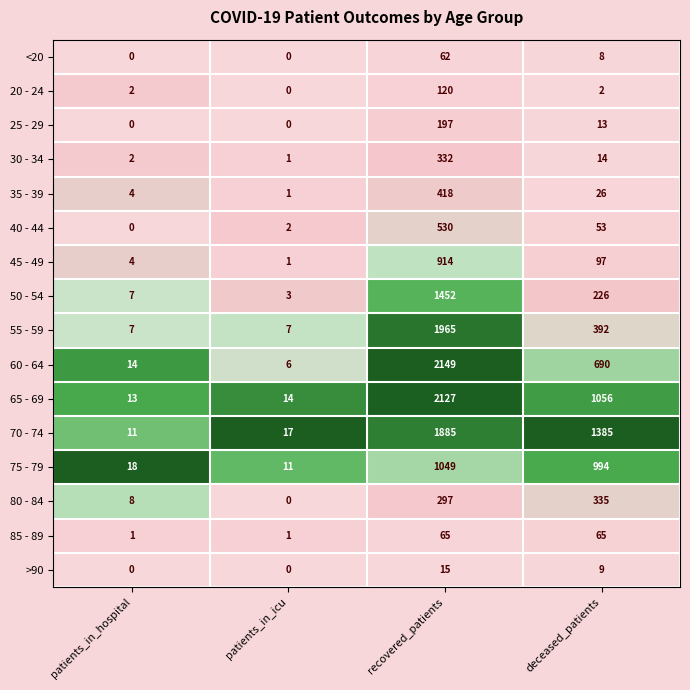

What is the difference between the maximum and minimum values in the >90 series?

15